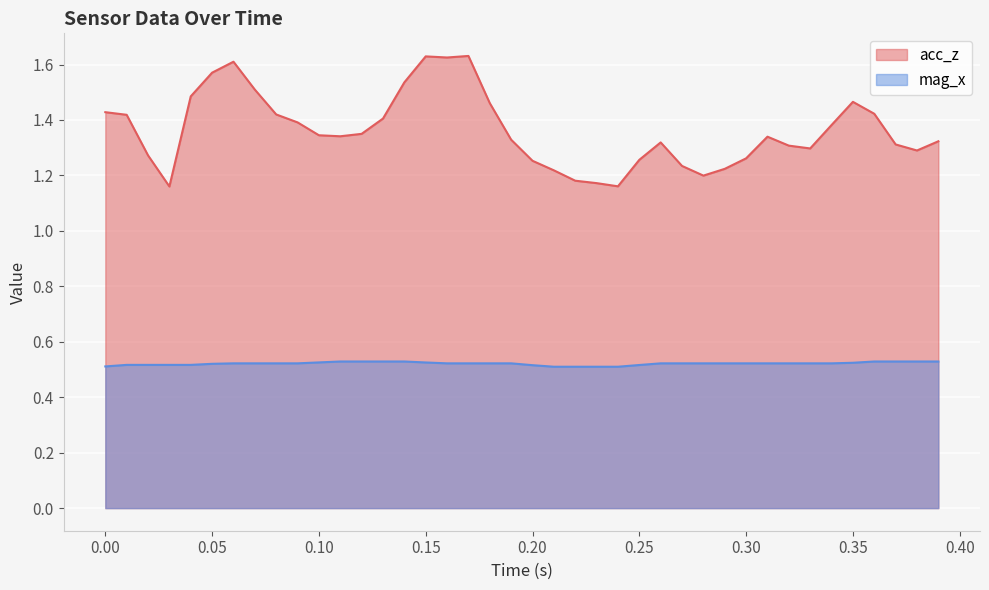

Which series has the widest spread of values?

acc_z